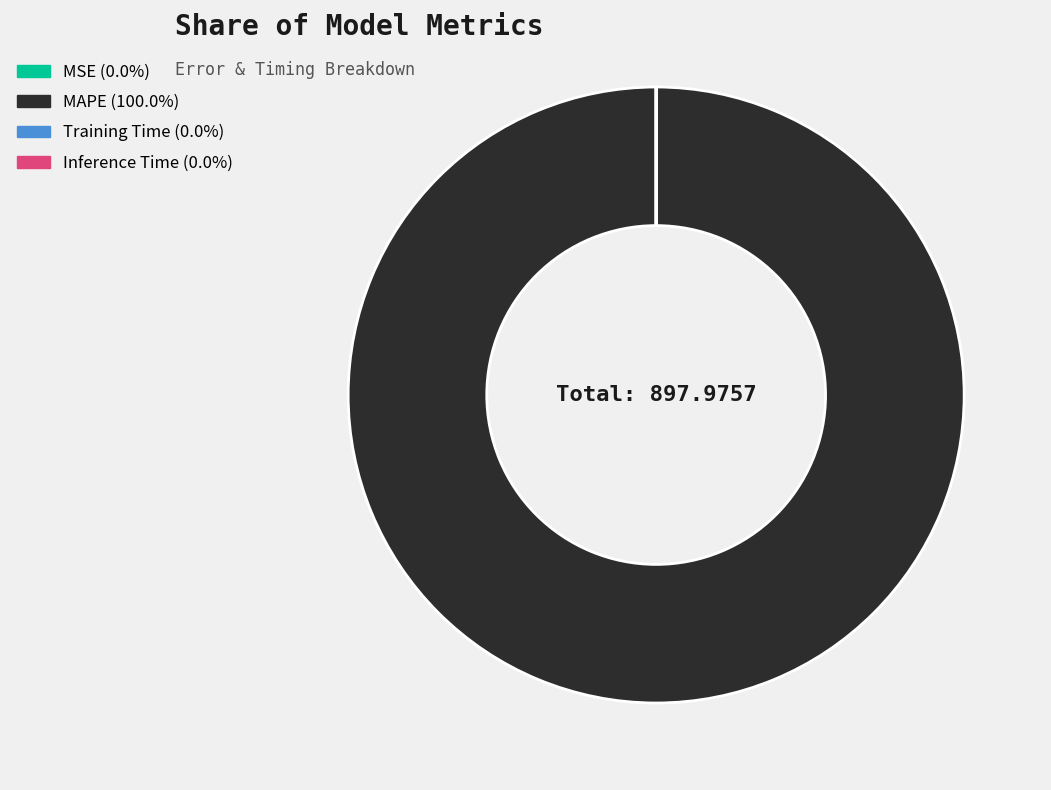

What is the majority slice?

MAPE